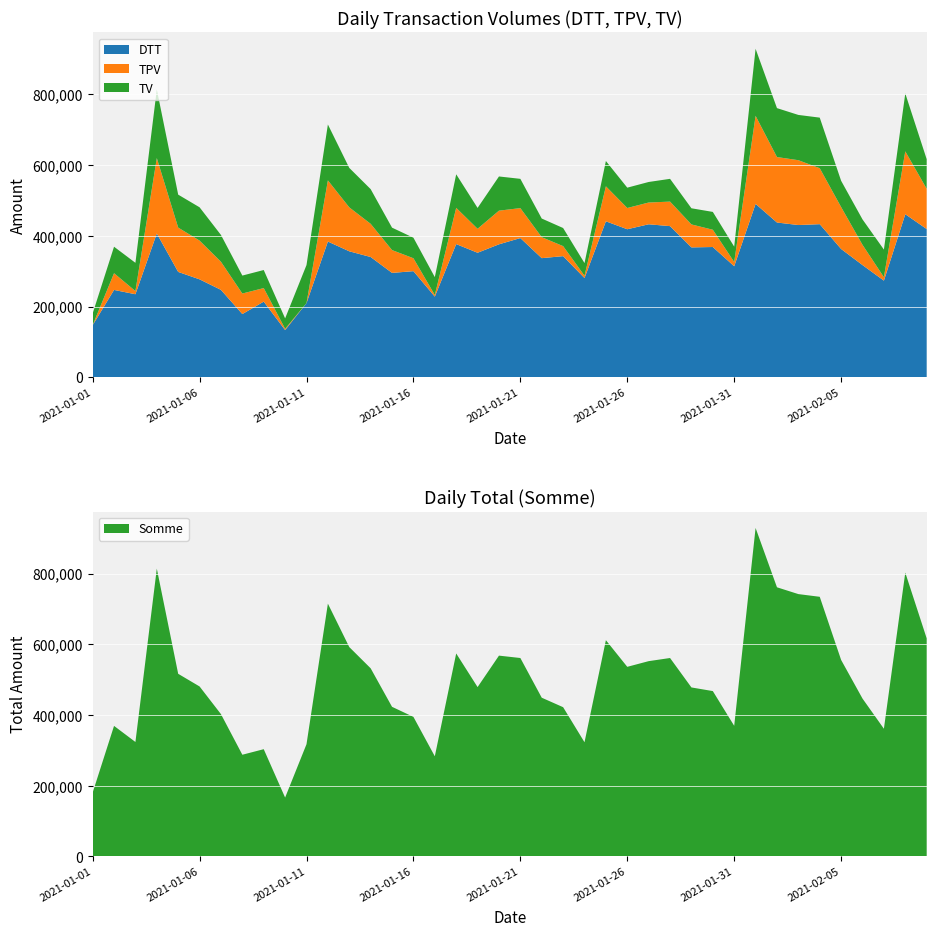

Reading right to left, transcribe all the data shown in this chart.

DTT: 419198	461058	273252	317272	362756	432916	430472	437590	490240	313926	368330	367238	427358	432606	418572	441004	280594	342502	336826	393640	375956	352088	376578	228038	300028	295160	340052	356206	383776	209714	133490	213920	178736	247154	276894	297904	406566	234790	246972	147294
TPV: 113951	177766	9796	57210	118587	158234	183311	185131	249001	11956	48816	64950	69349	61524	60060	98993	6576	28377	59228	84684	95152	67802	102448	4534	36515	64504	93882	124257	172954	0	3568	38280	58062	79471	109569	125316	213215	9032	47265	0
TV: 83624	163672	78017	71907	74255	143004	128026	138324	189603	43474	50411	45660	64388	58062	57503	71502	35699	51144	52775	82749	96706	58976	94916	50620	58065	63384	98037	111582	158041	107608	29435	51056	50764	75746	94159	93179	194116	79803	74899	33030
Somme: 616773	802496	361065	446389	555598	734154	741809	761045	928844	369356	467557	477848	561095	552192	536135	611499	322869	422023	448829	561073	567814	478866	573942	283192	394608	423048	531971	592045	714771	317322	166493	303256	287562	402371	480622	516399	813897	323625	369136	180324